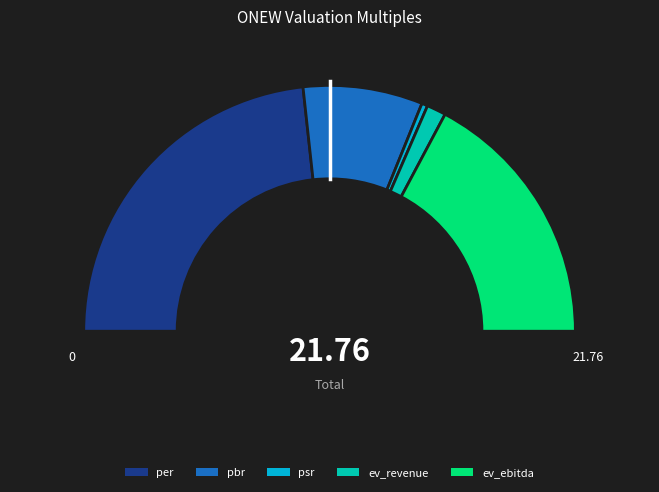

To the nearest percent, what percentage of the pie is psr?

1%